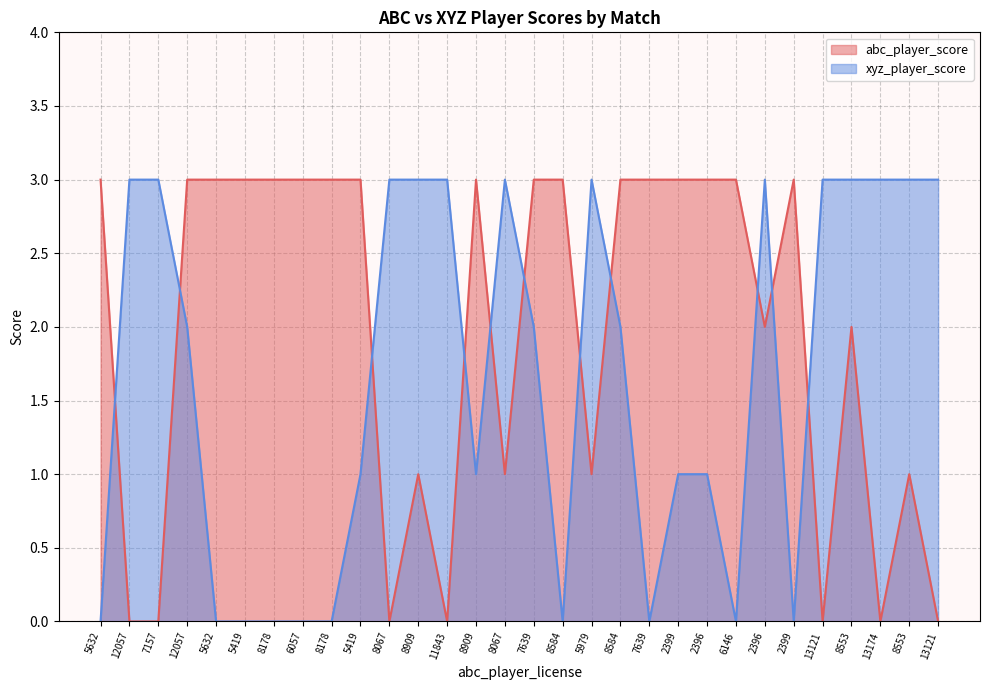

How many lines are shown in the chart?

2